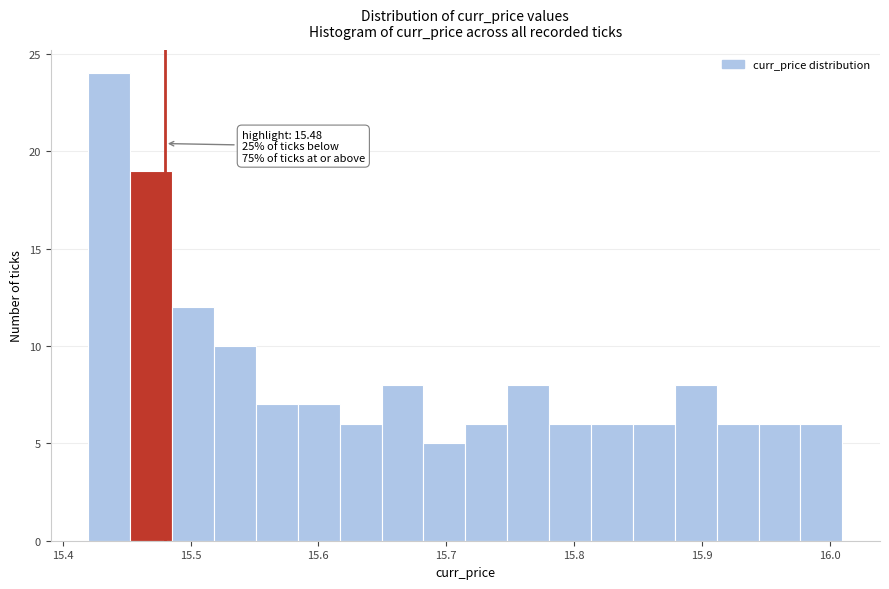

Read against the x-axis, roughly where is the centre of the tallest bar?

15.44